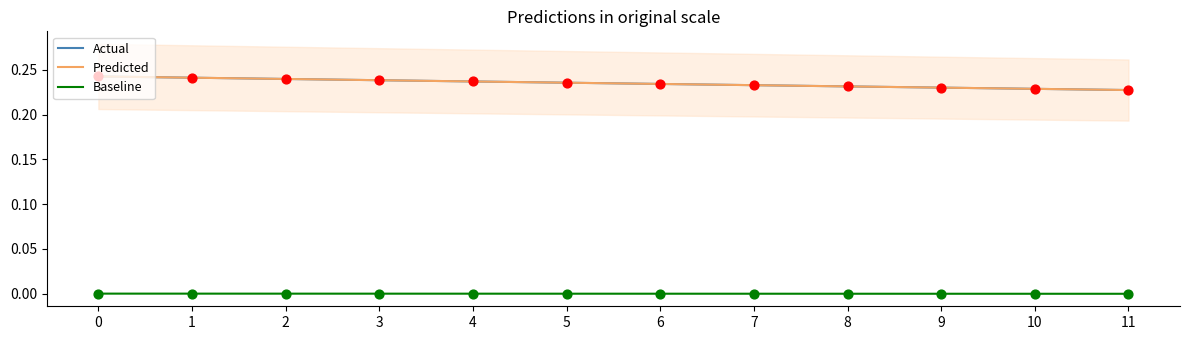

Which series reaches the minimum Y coordinate?

Baseline